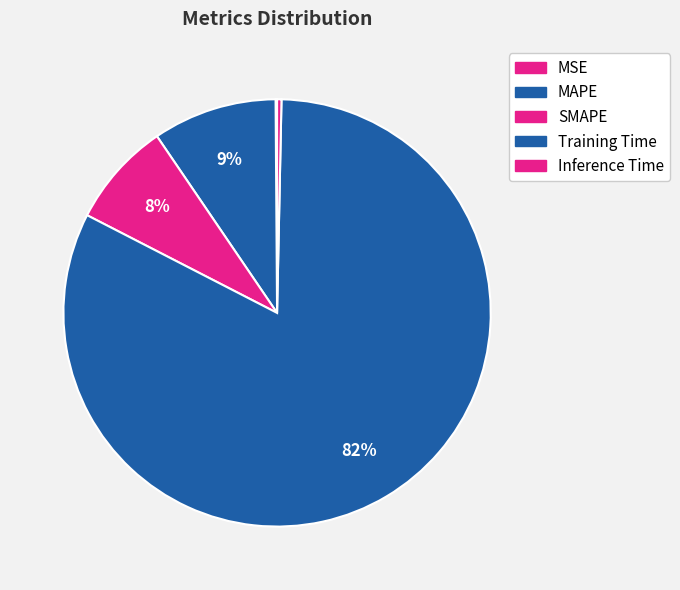

How many segments does this pie chart have?

5